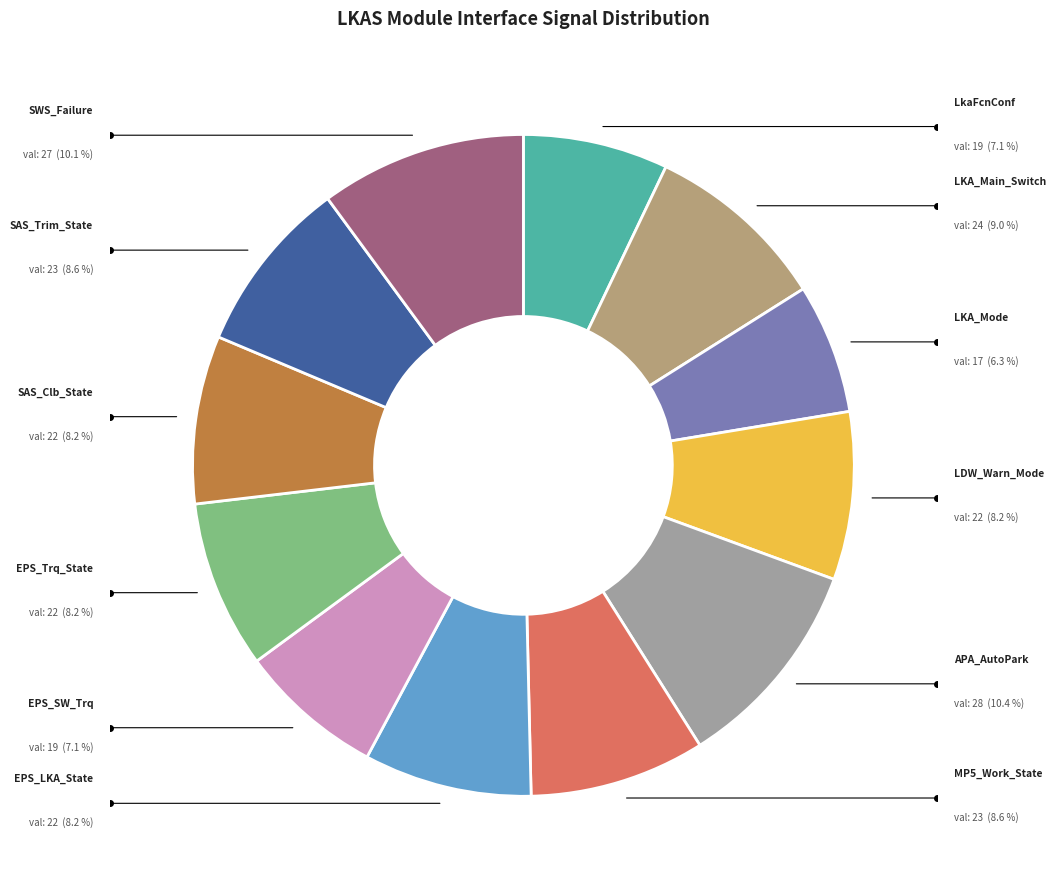

Rank the categories by value from lowest to highest.

IMAPve_d_LKA_Mode, FDMMve_d_LkaFcnConf, IMAPve_g_EPS_SW_Trq, IMAPve_d_LDW_Warn_Mode, IMAPve_d_EPS_LKA_State, IMAPve_d_EPS_Trq_State, IMAPve_d_SAS_Clb_State, IMAPve_d_MP5_Work_State, IMAPve_d_SAS_Trim_State, IMAPve_d_LKA_Main_Switch, IMAPve_d_SWS_Failure_Status, IMAPve_d_APA_AutoPark_WorkSt